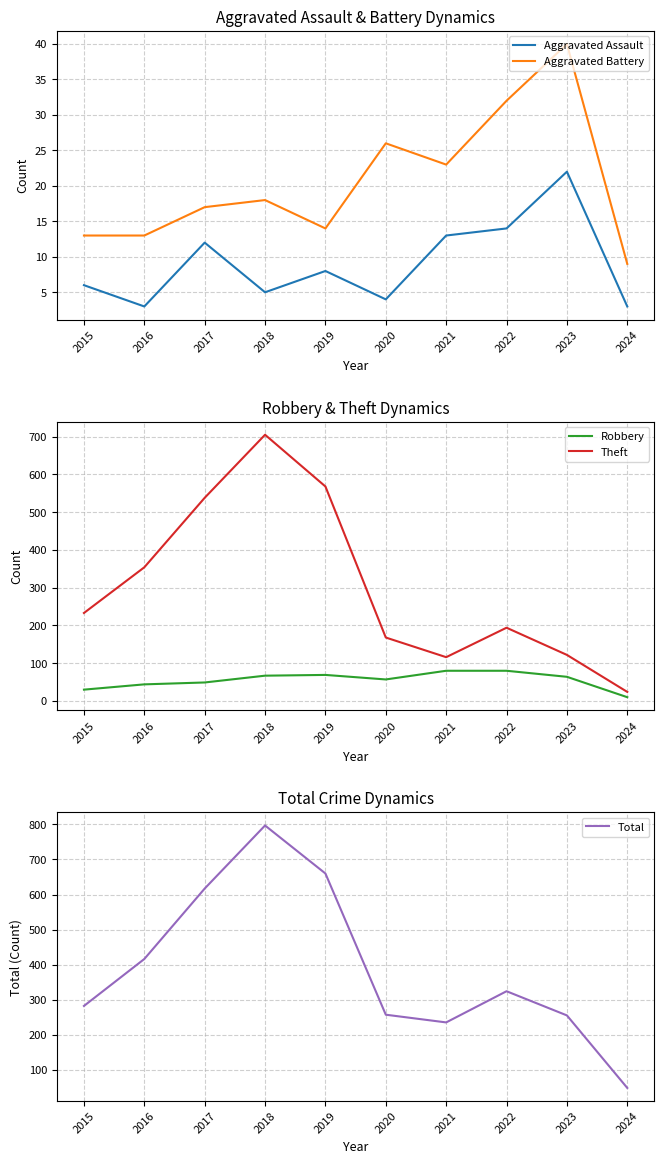

Reading left to right, list all the values displayed in this chart.

Aggravated Assault: 6	3	12	5	8	4	13	14	22	3
Aggravated Battery: 13	13	17	18	14	26	23	32	40	9
Robbery: 30	44	49	67	69	57	80	80	64	10
Theft: 233	354	538	705	568	168	116	194	122	24
Total: 282	416	617	797	660	257	235	324	255	48